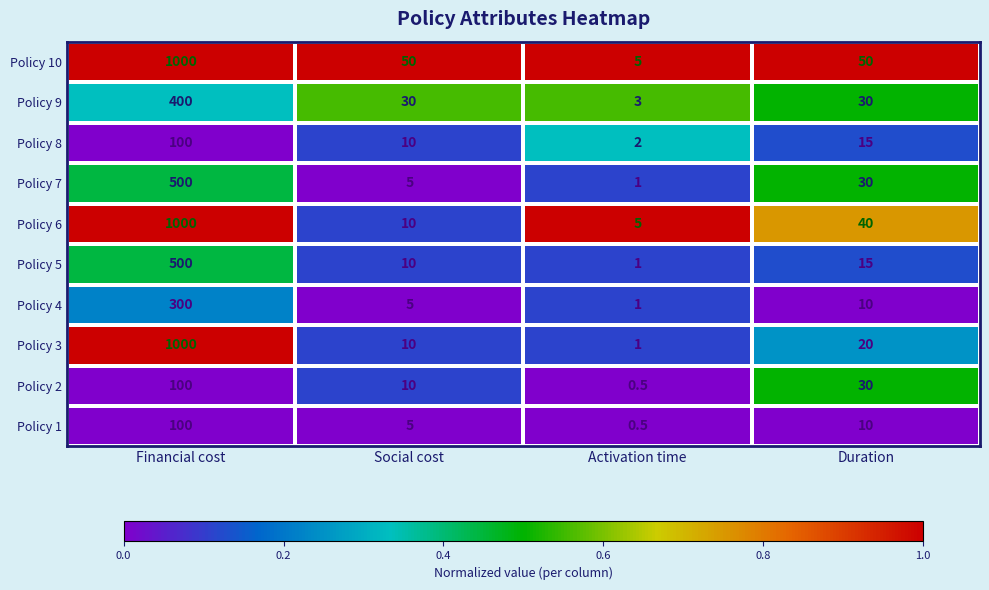

Which series has the largest total across all categories?

Policy 10